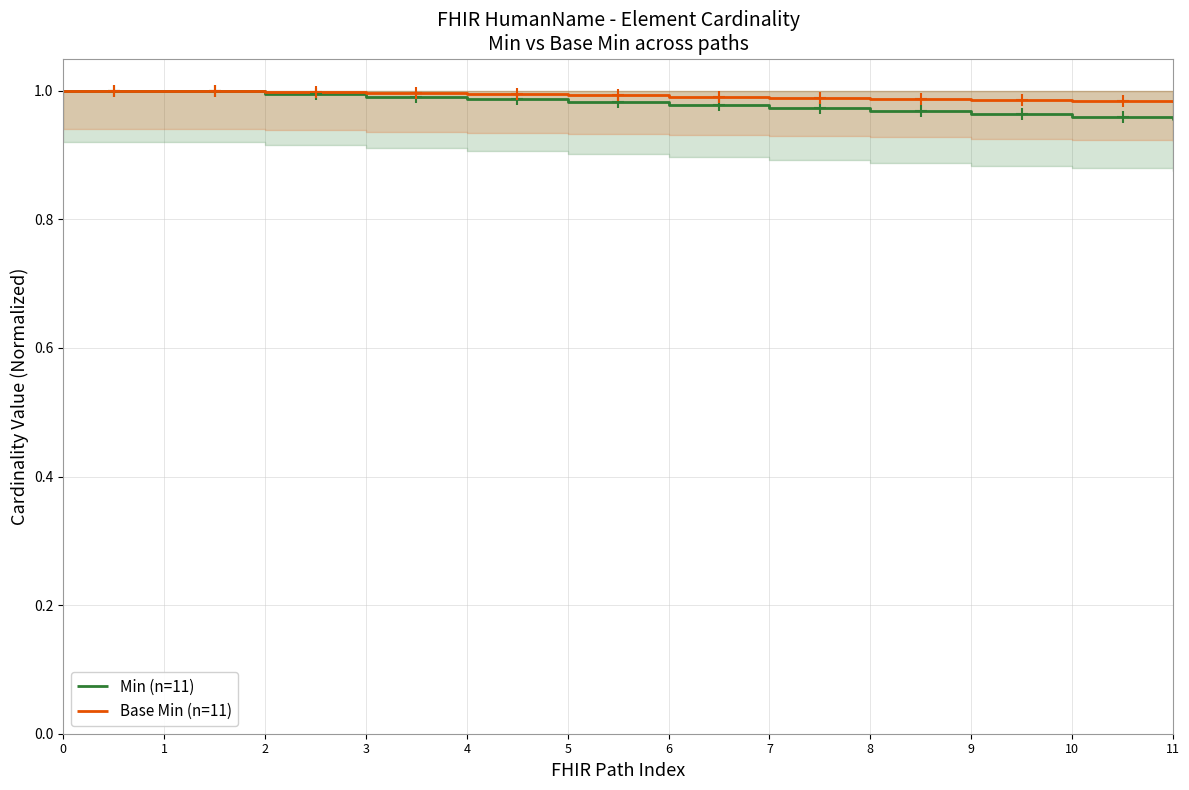

What is the lowest value of the Min (n=11) series?

1.0